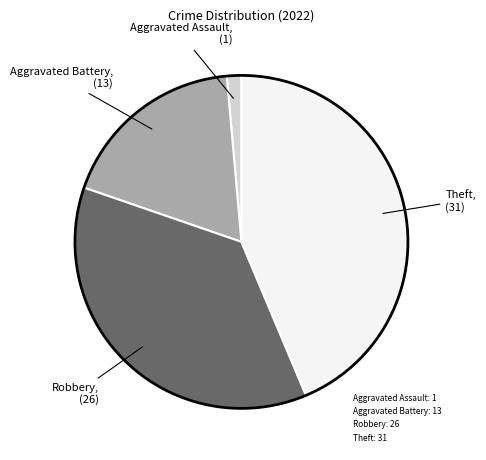

Combined, do Theft and Robbery account for over 50%?

Yes